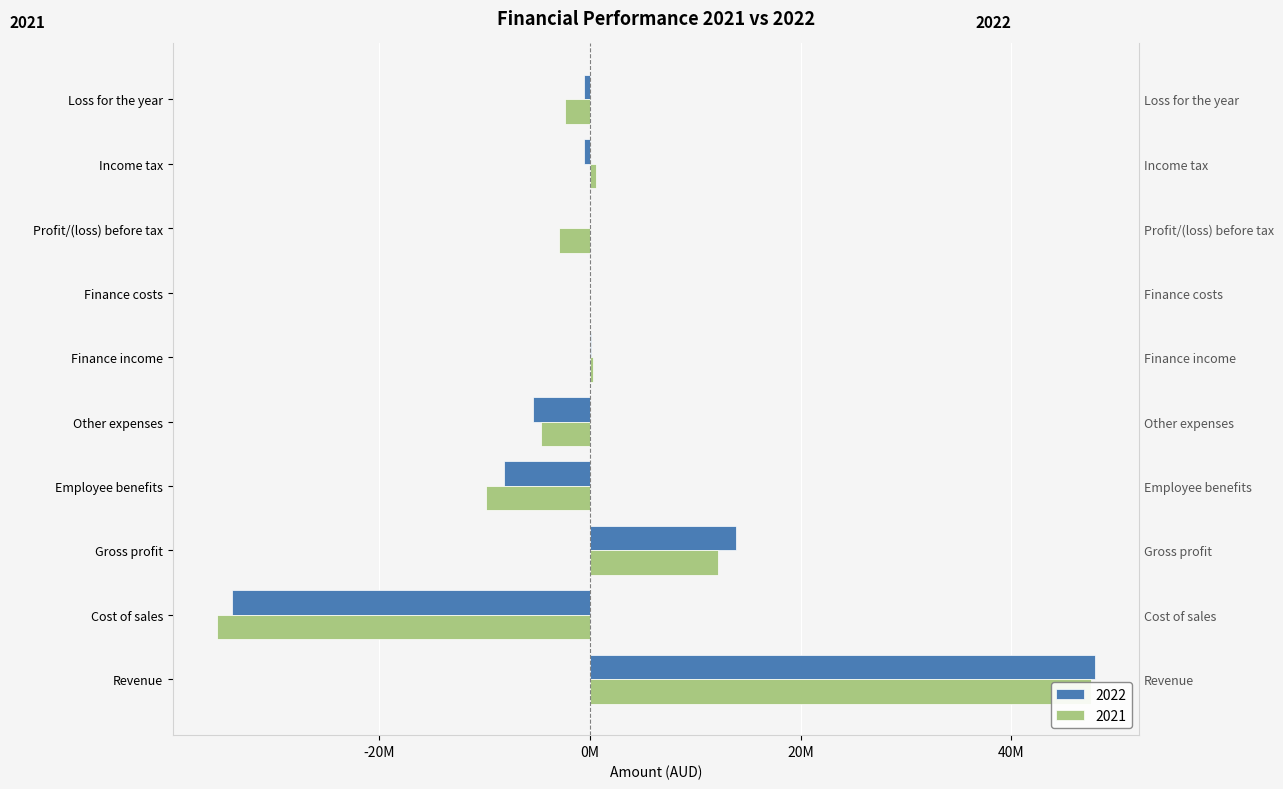

What is the value of the 2022 bar at the 2nd from the left?

-34042751